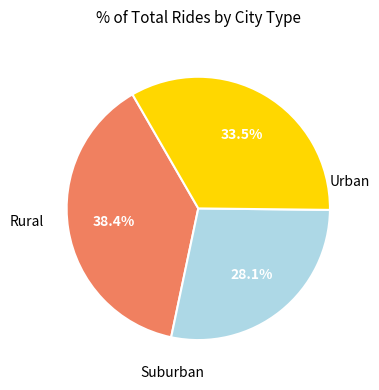

Is there a majority slice in this chart?

No